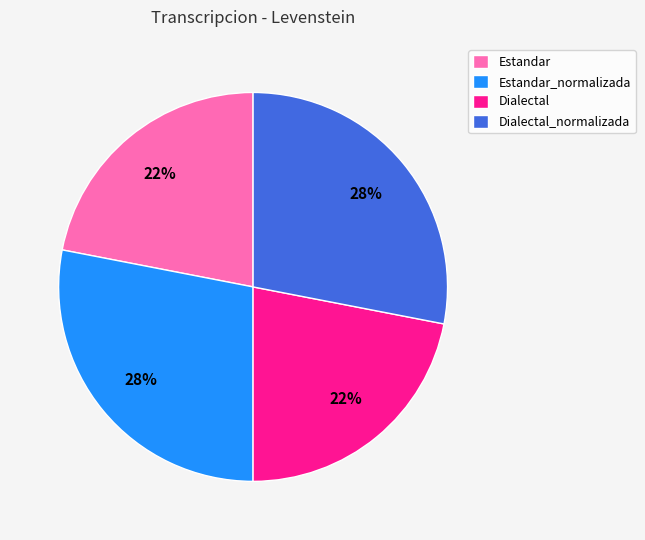

How many slices are in this pie chart?

4